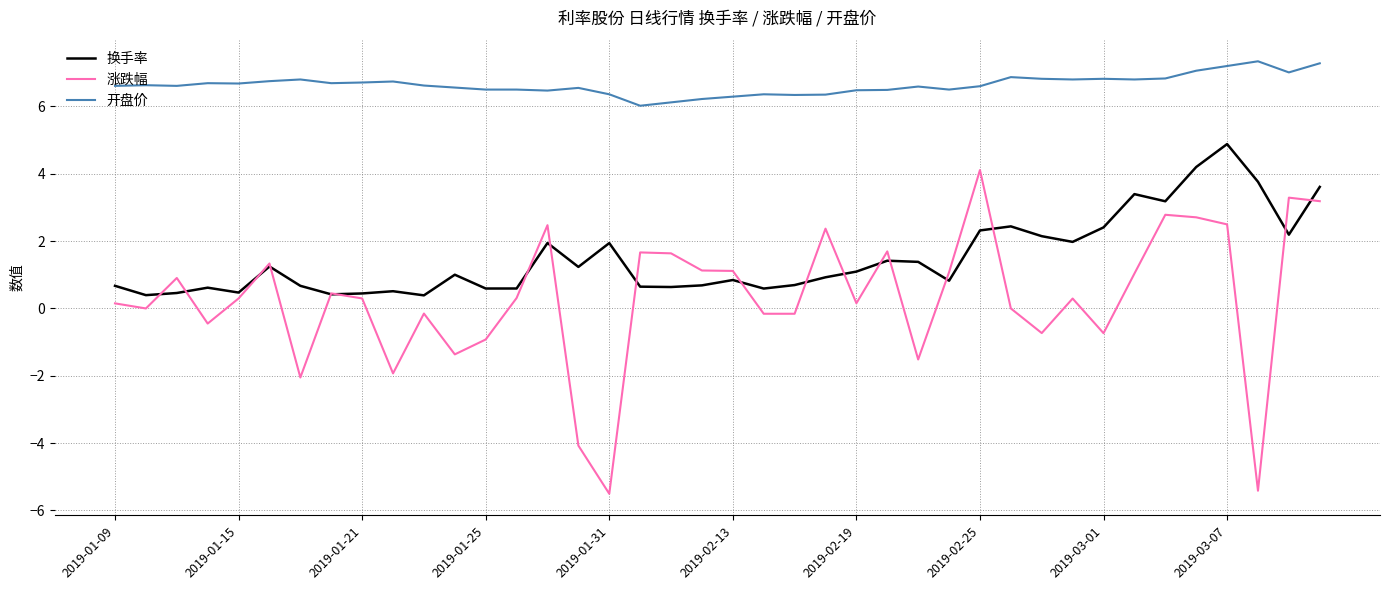

What is the maximum value for 涨跌幅?

4.1